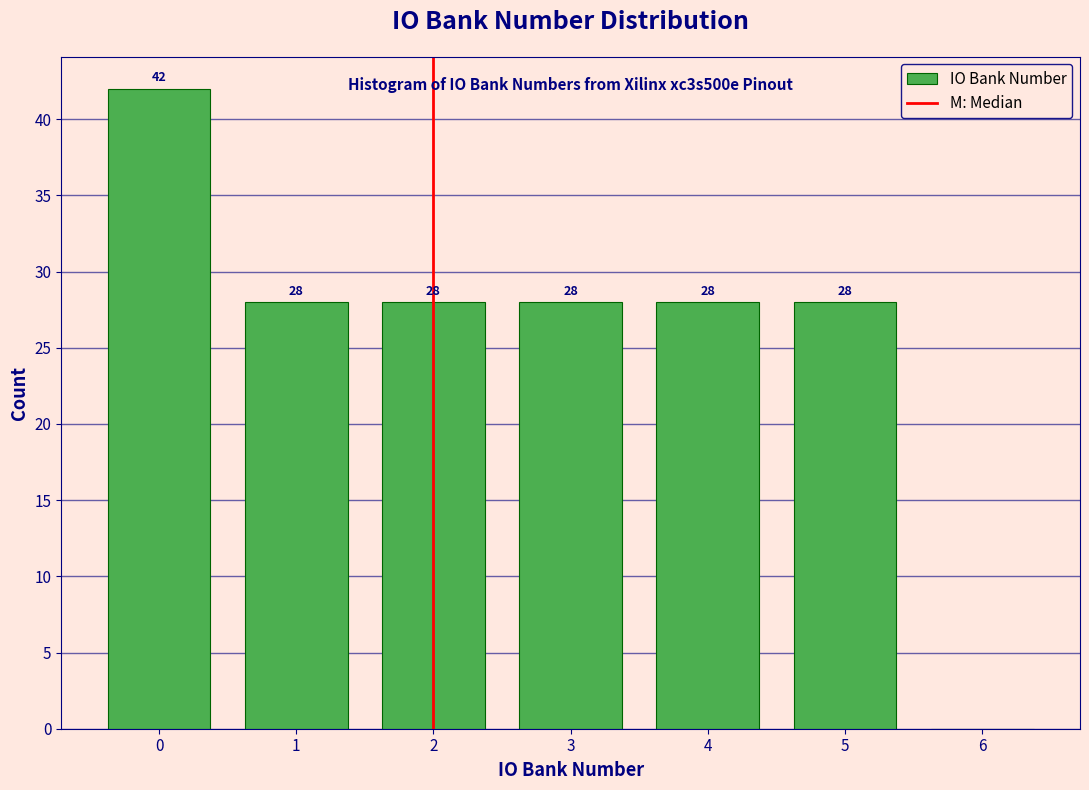

Over which range of the x-axis is the bar tallest?

-0.5 to 0.5